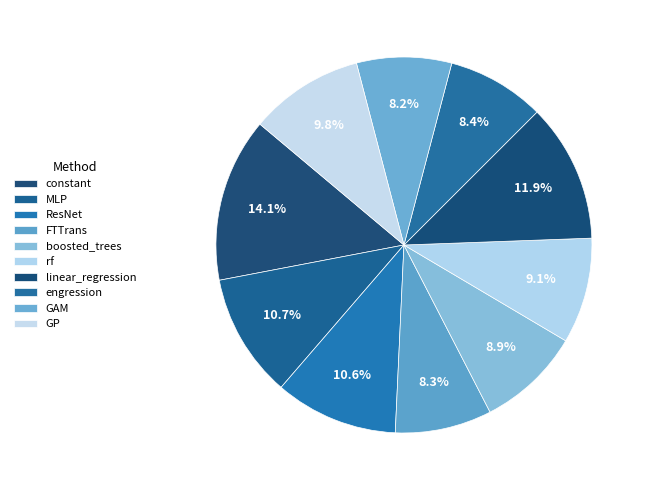

Which has a higher value, constant or GP?

constant